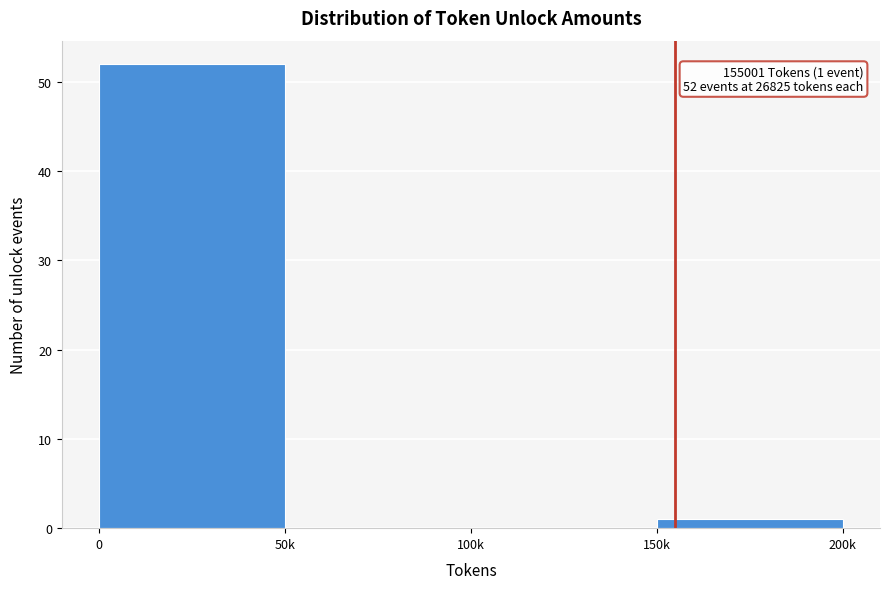

Reading left to right, transcribe all the data shown in this chart.

0=52	50k=0	100k=0	150k=1